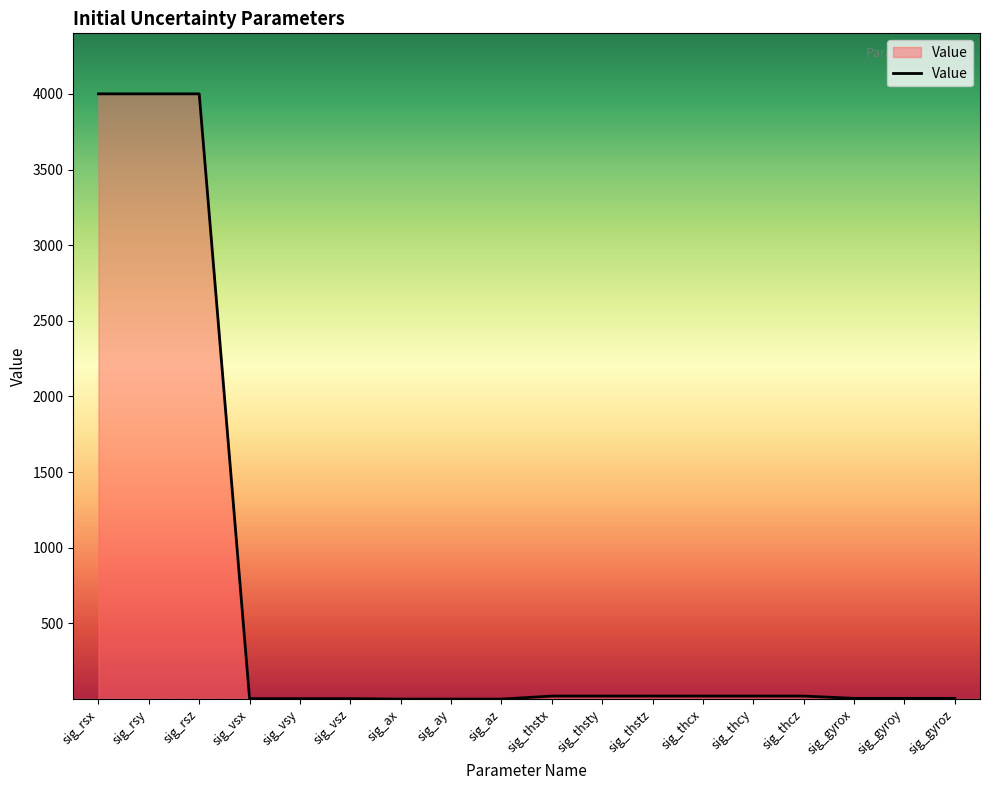

How many series are shown in this chart?

1